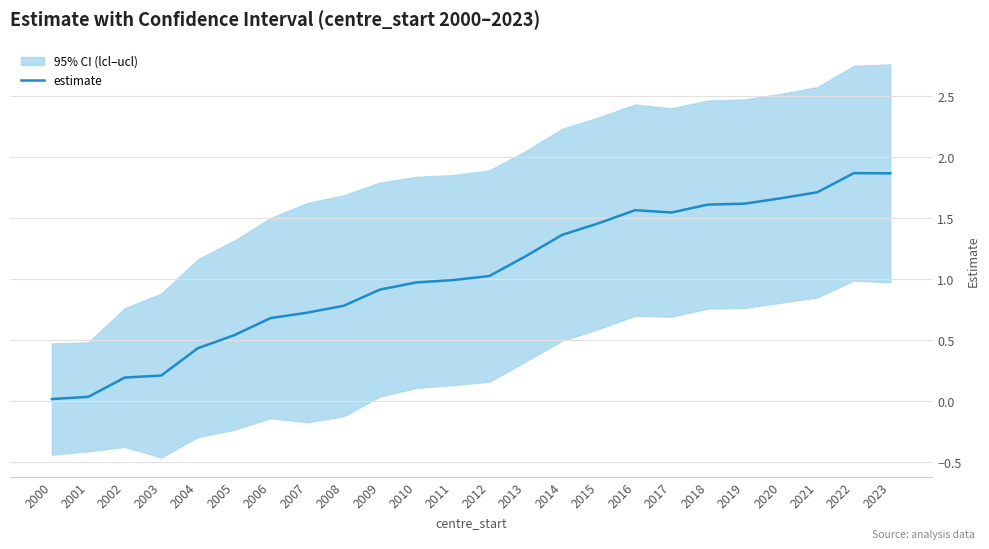

Is it true that the value at 2006 is 0.7?

True